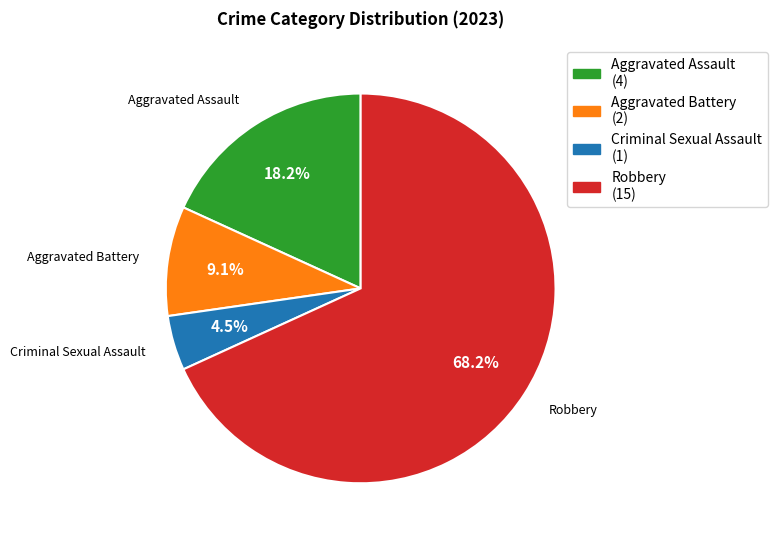

Count the number of slices in the pie.

4